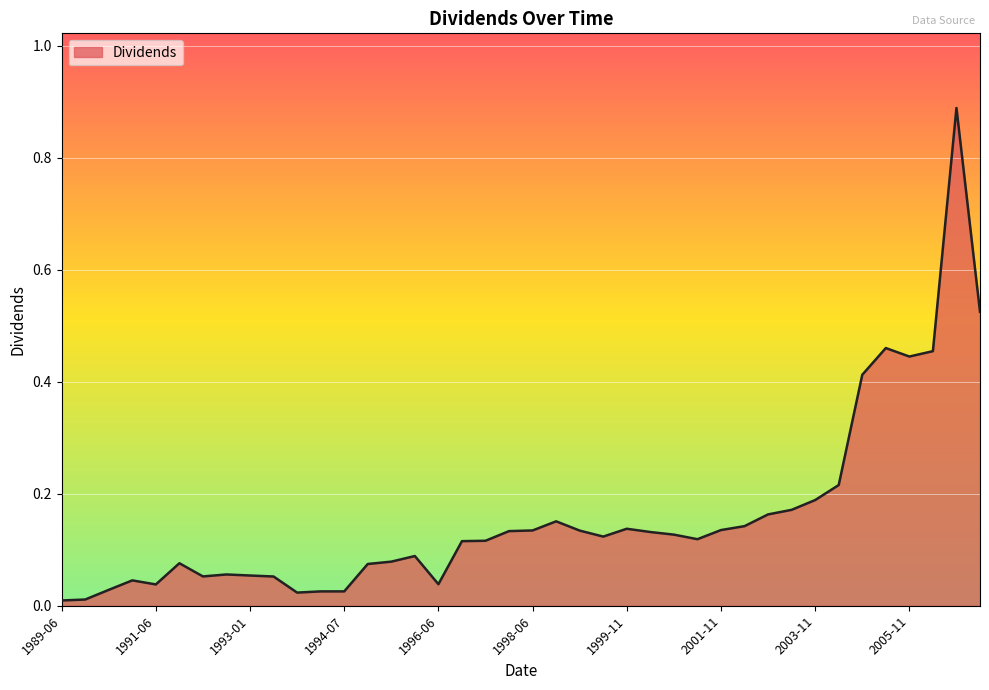

How many categories are shown in the chart?

40